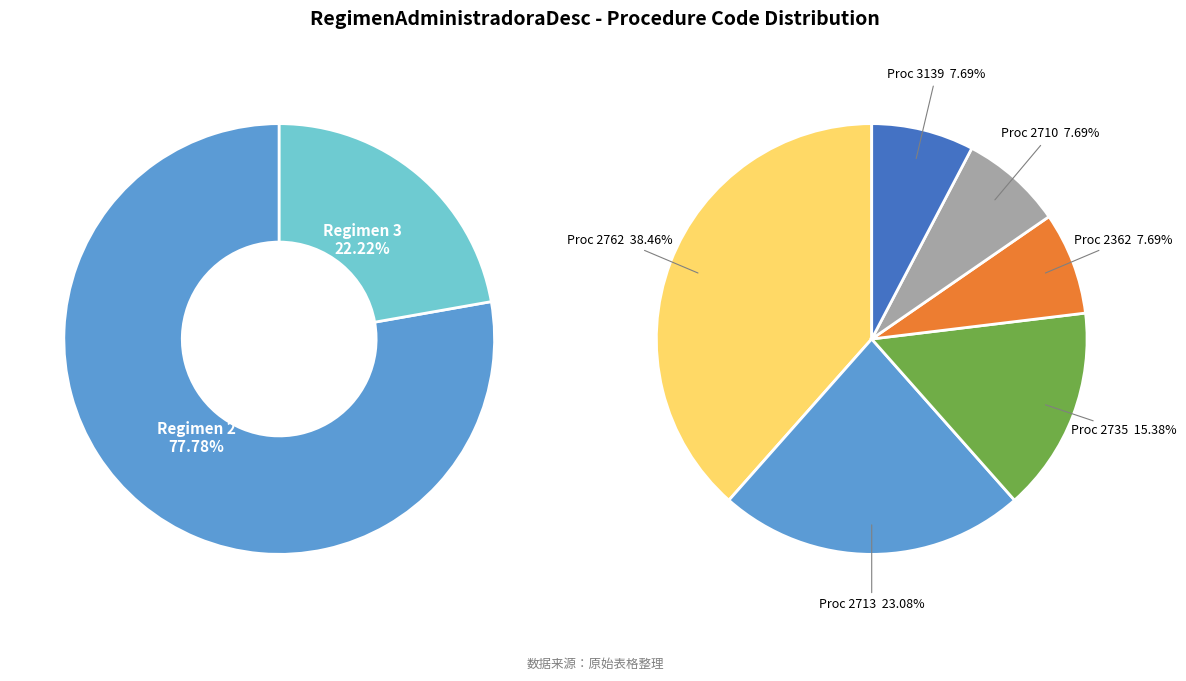

True or false: 2 accounts for 8% of the total.

False